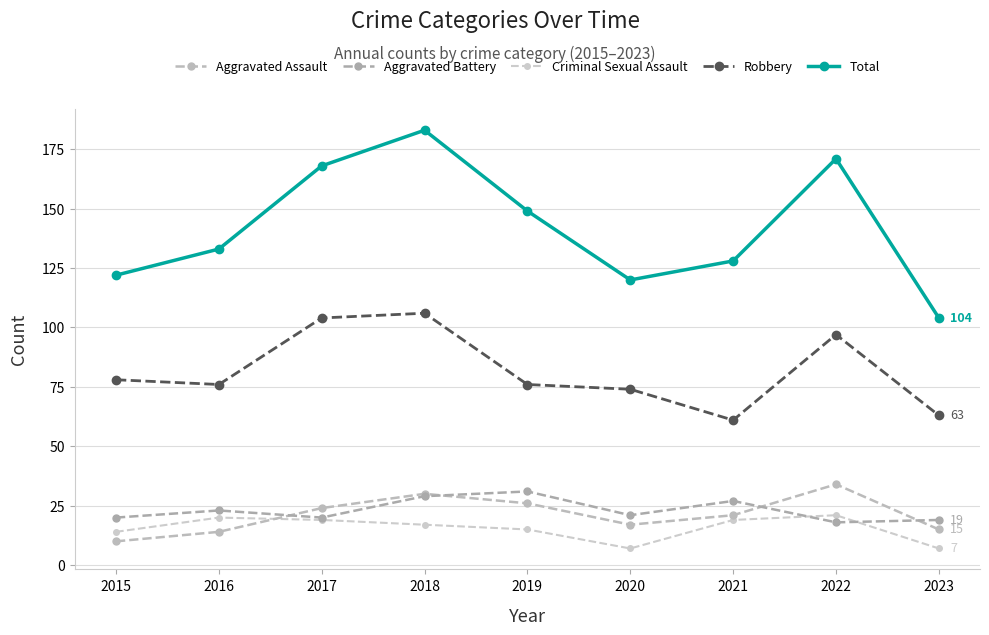

What are all the series names shown in the legend?

Aggravated Assault, Aggravated Battery, Criminal Sexual Assault, Robbery, Total